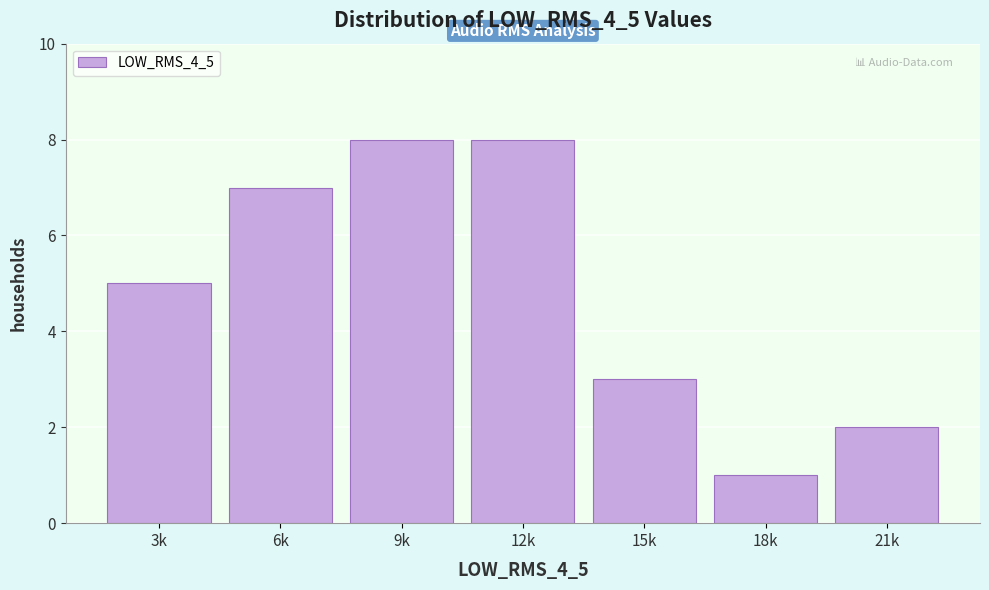

Reading left to right, what are all the values shown in this chart?

5	7	8	8	3	1	2